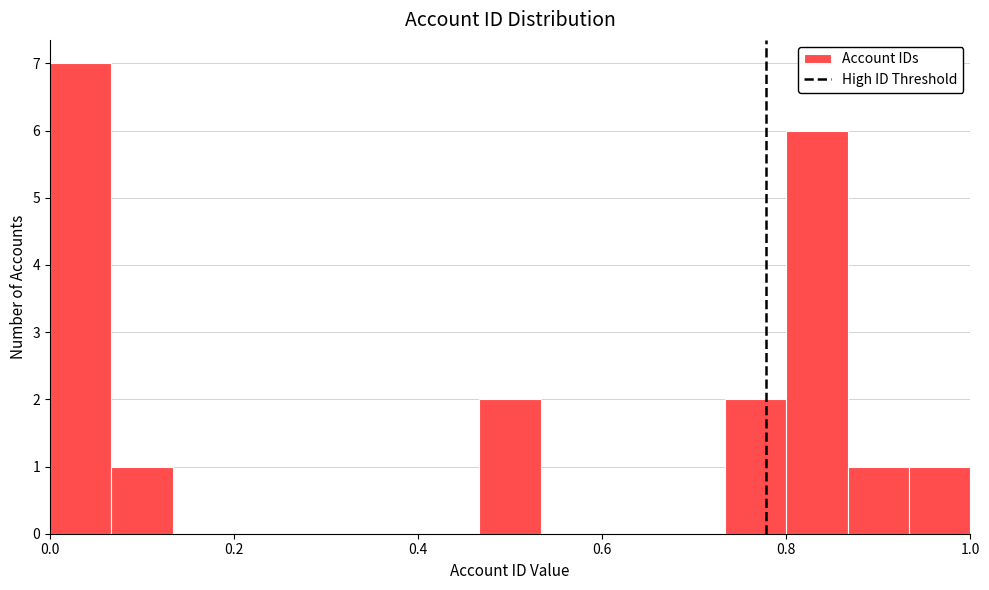

Around what value on the x-axis is the tallest bar? Give the approximate position of its centre, as read against the axis.

0.04